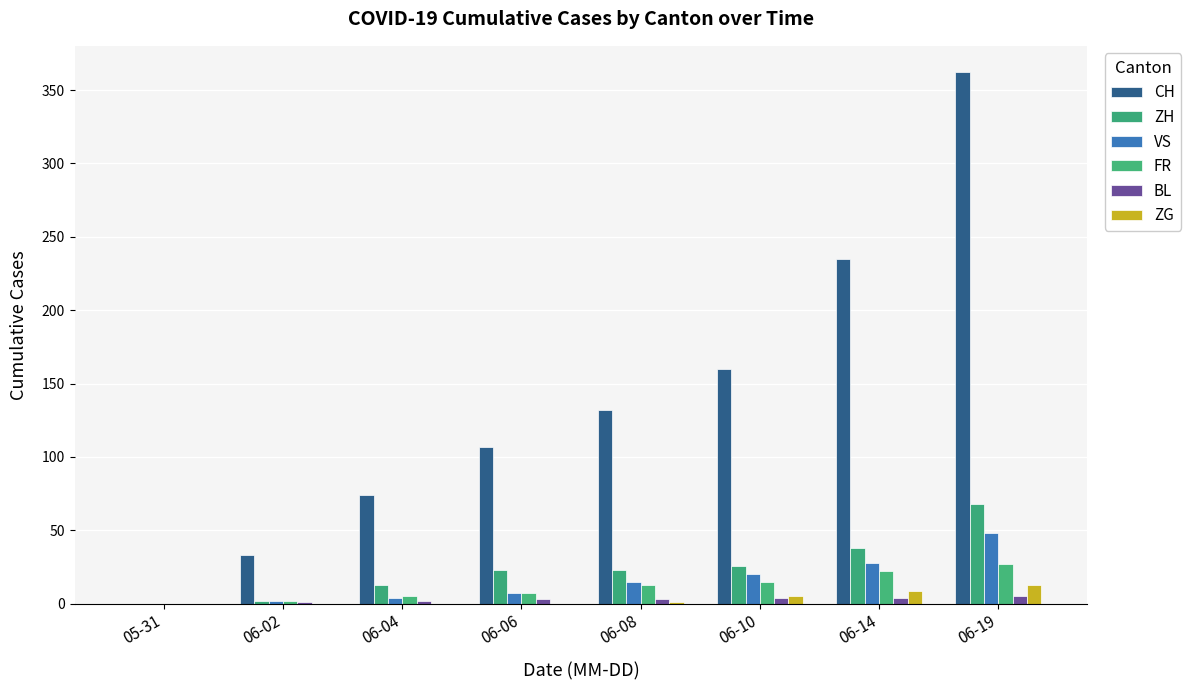

What is the spread (max minus min) of values at 06-19?

357